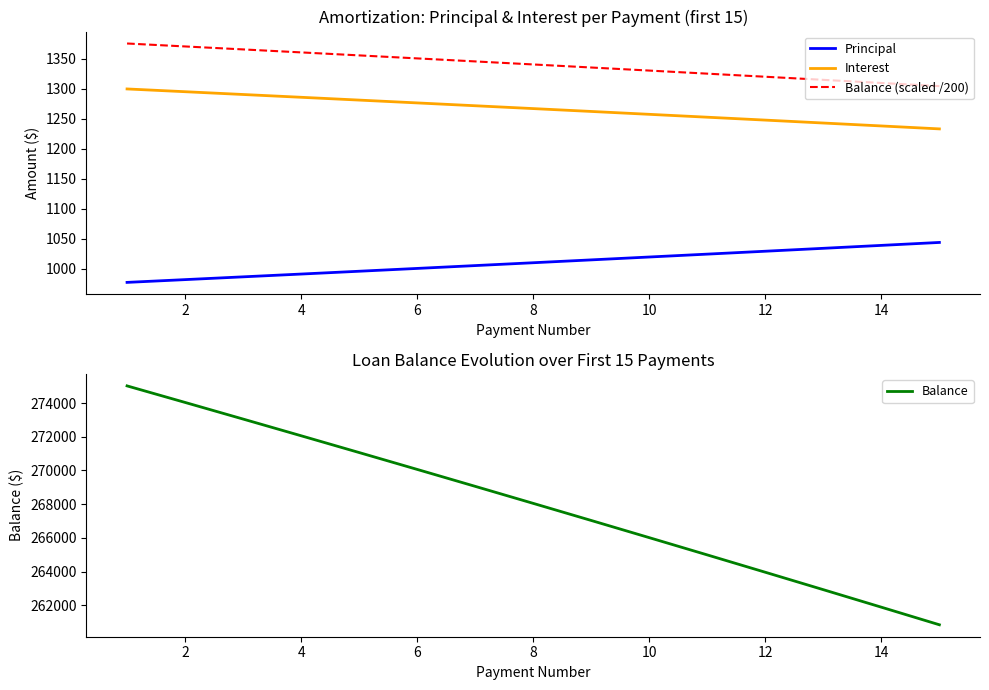

True or false: Interest and Balance (scaled /200) cross at least once.

False